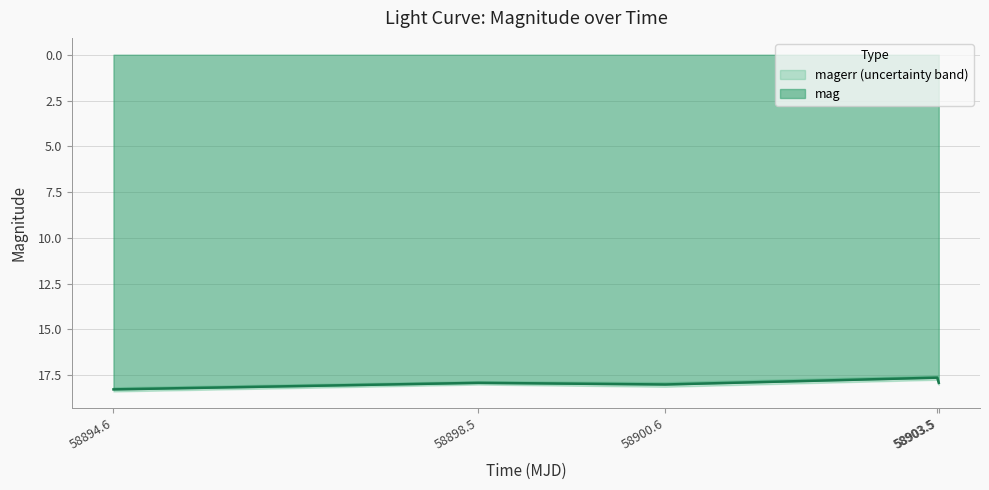

What is the value of the 3rd point from the left?

18.0